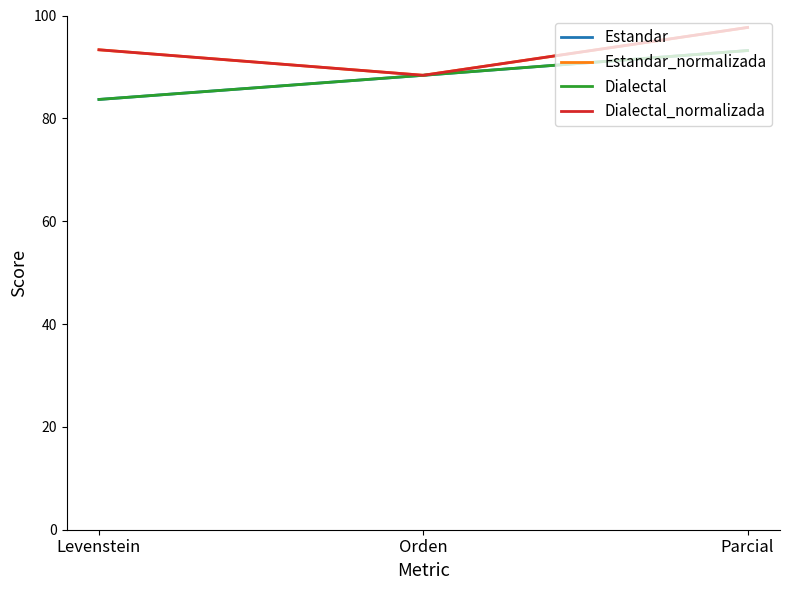

What is the total value across all series at Levenstein?

354.0